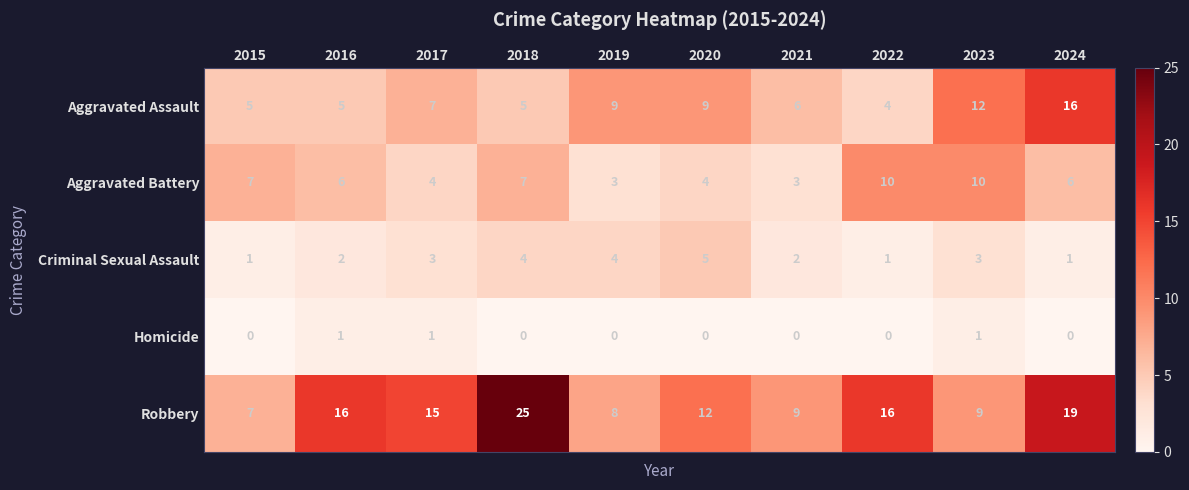

At which category is the sum across all series the highest?

2024